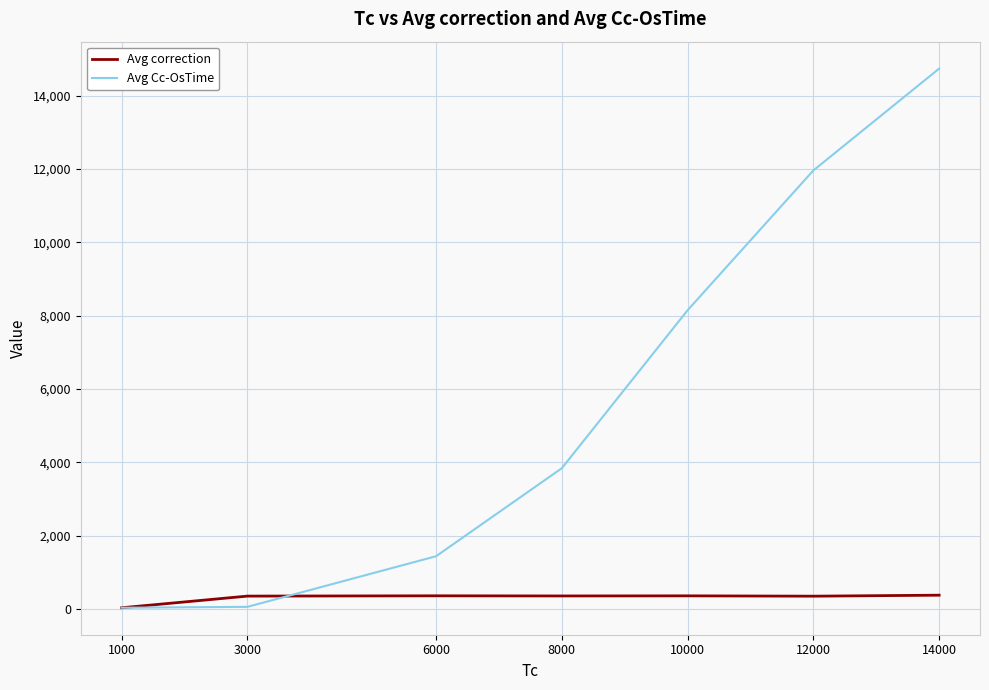

The value of Avg correction at 6000 is 362. True or false?

True